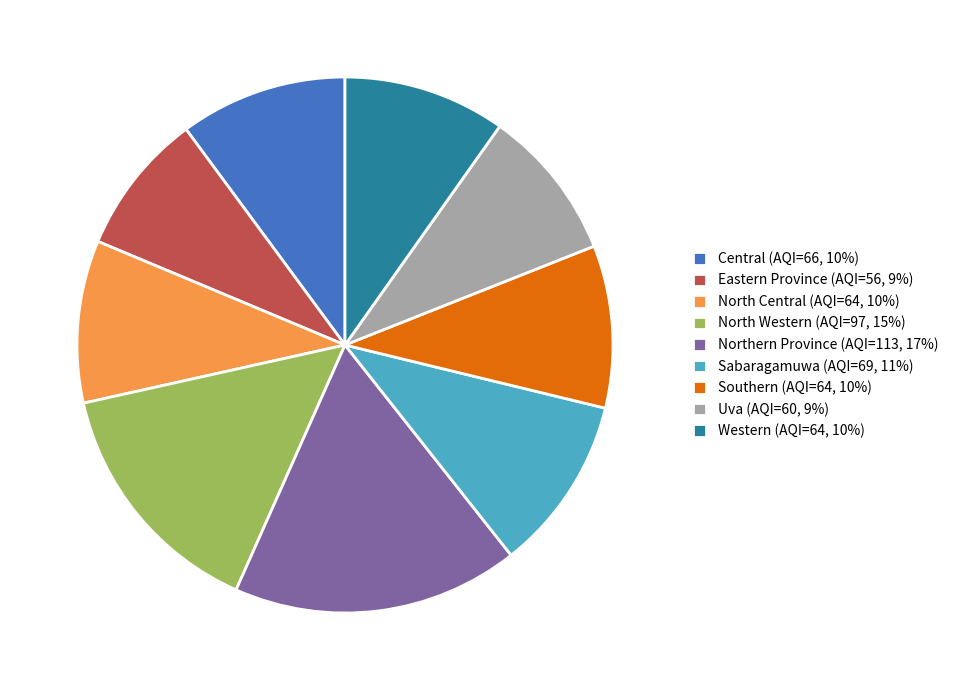

What is the ratio of the value at North Western to the value at North Central?

1.5